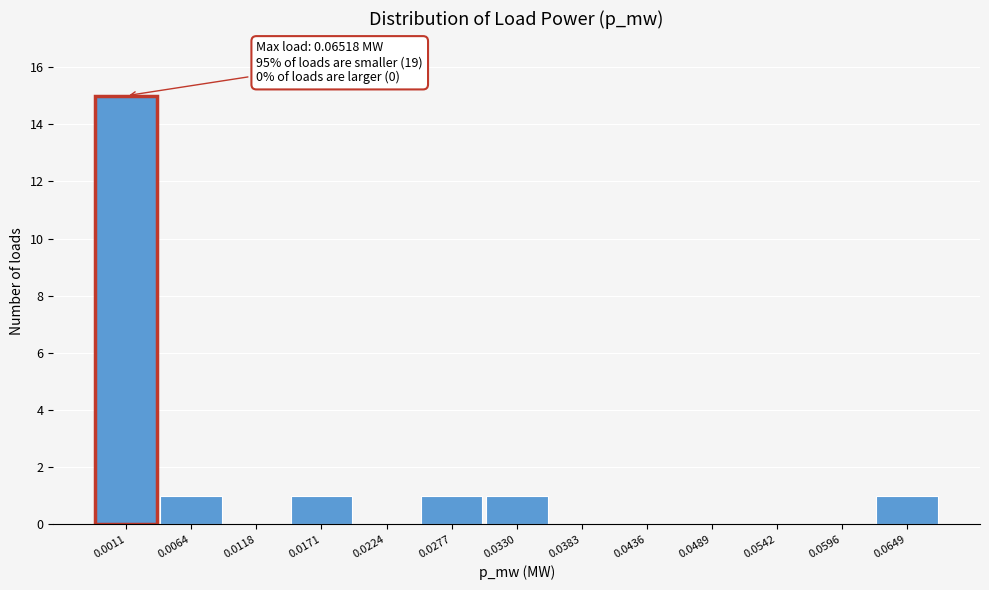

Reading left to right, extract all data points from this chart.

0.0011=15	0.0064=1	0.0118=0	0.0171=1	0.0224=0	0.0277=1	0.0330=1	0.0383=0	0.0436=0	0.0489=0	0.0542=0	0.0596=0	0.0649=1